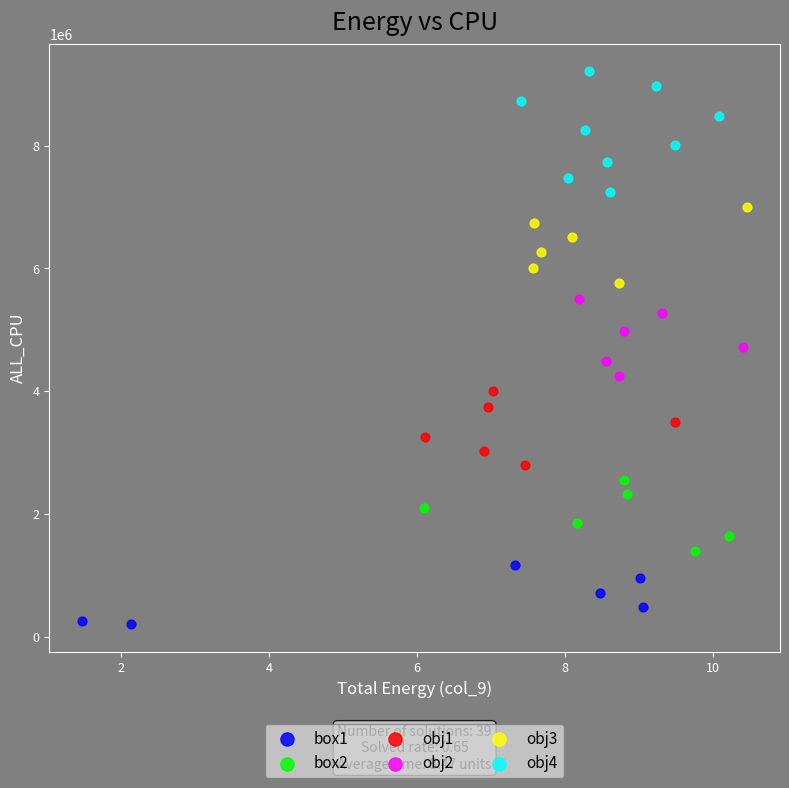

Which series contains the highest Y value?

obj4